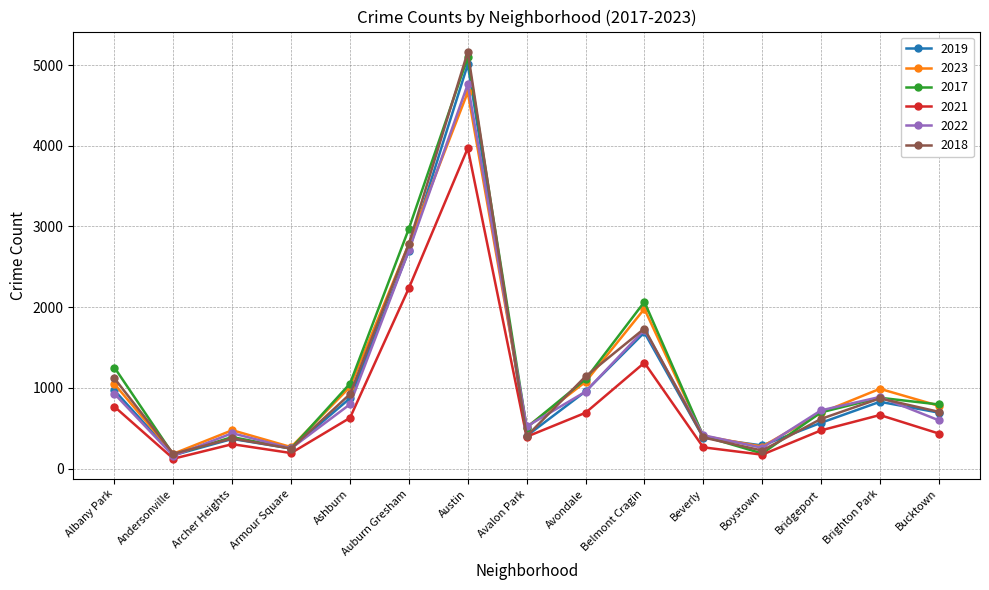

At which category is the sum across all series the highest?

Austin